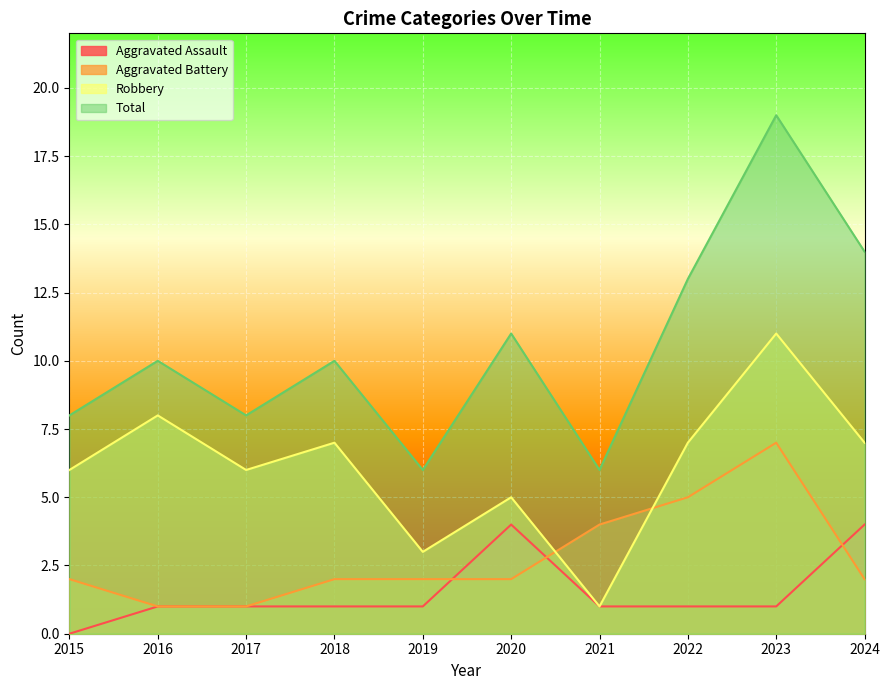

The value of Aggravated Battery at 2017 is 1. True or false?

True